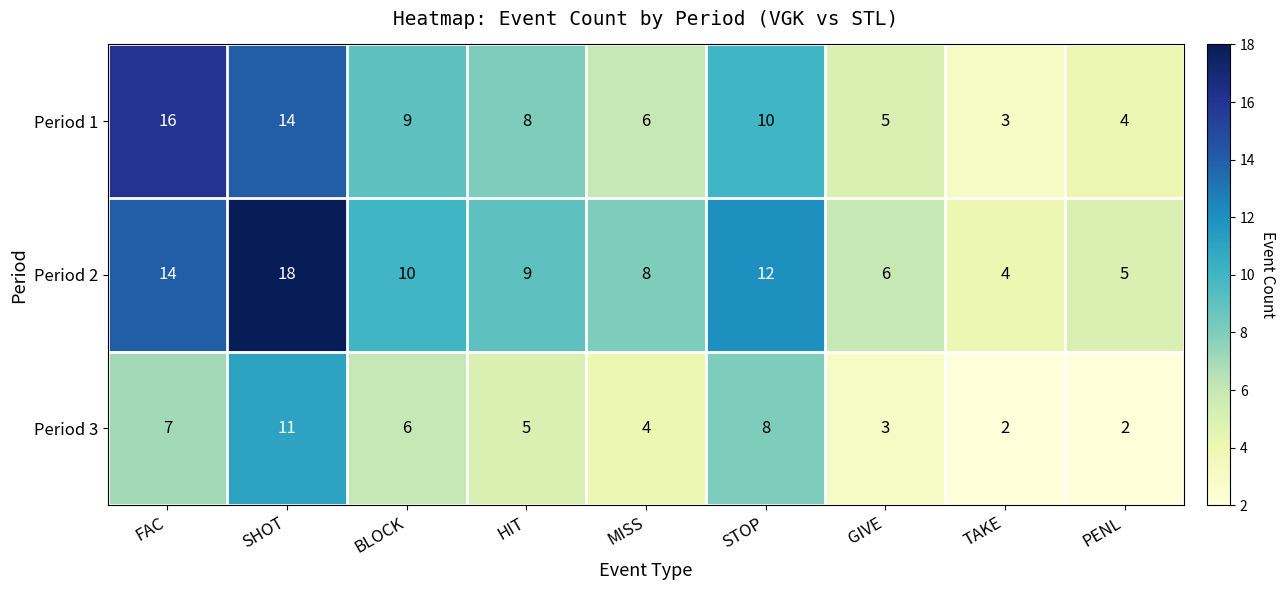

How many data points does each series have?

9